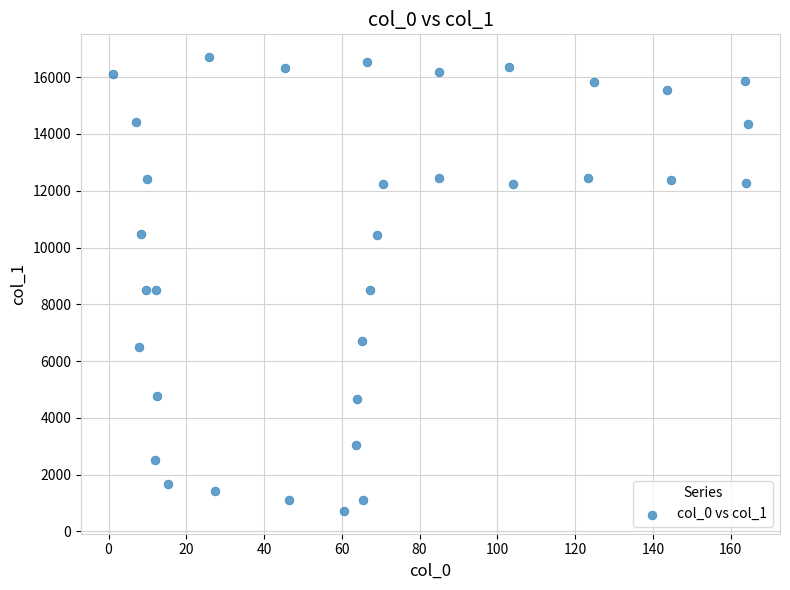

What is the range of X values (max minus min)?

163.4